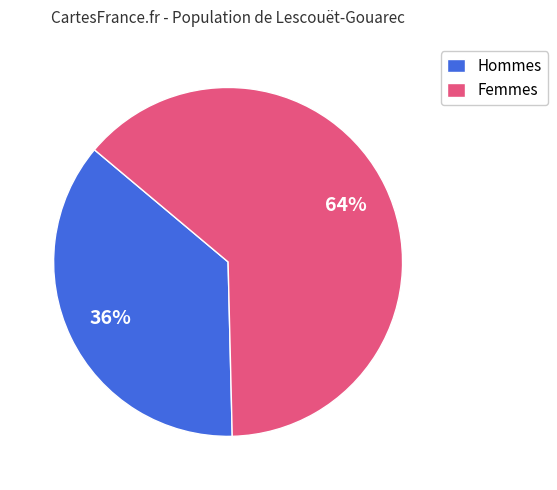

The Hommes slice represents 47% of the pie. True or false?

False